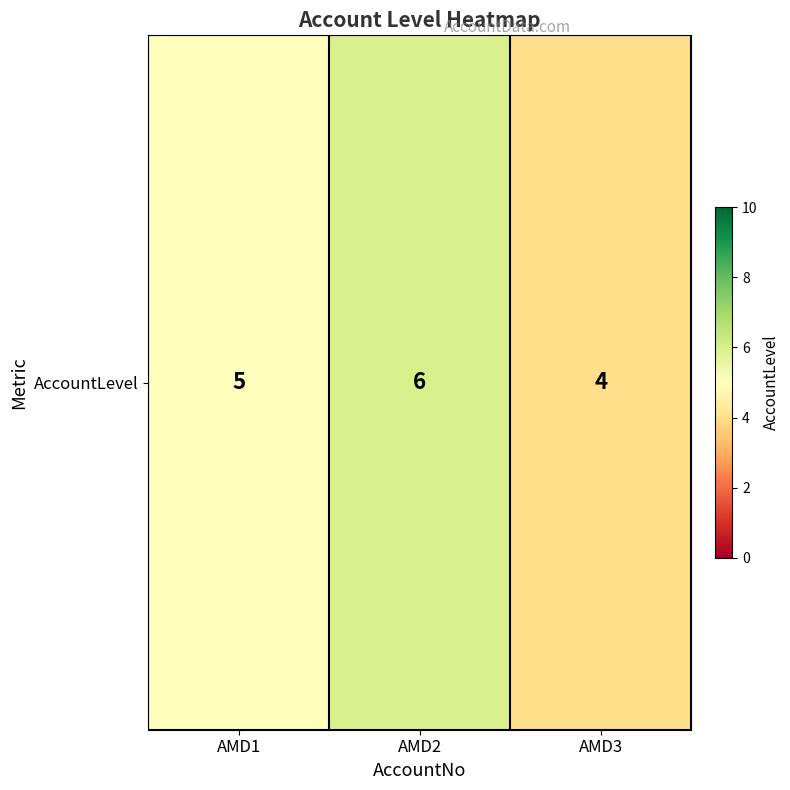

Rank the categories by value from lowest to highest.

AMD3, AMD1, AMD2